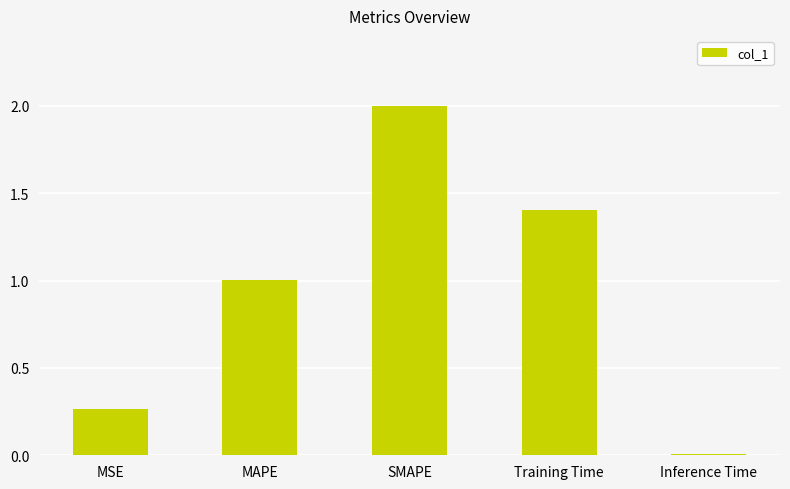

Rank the categories by value from highest to lowest.

SMAPE, Training Time, MAPE, MSE, Inference Time